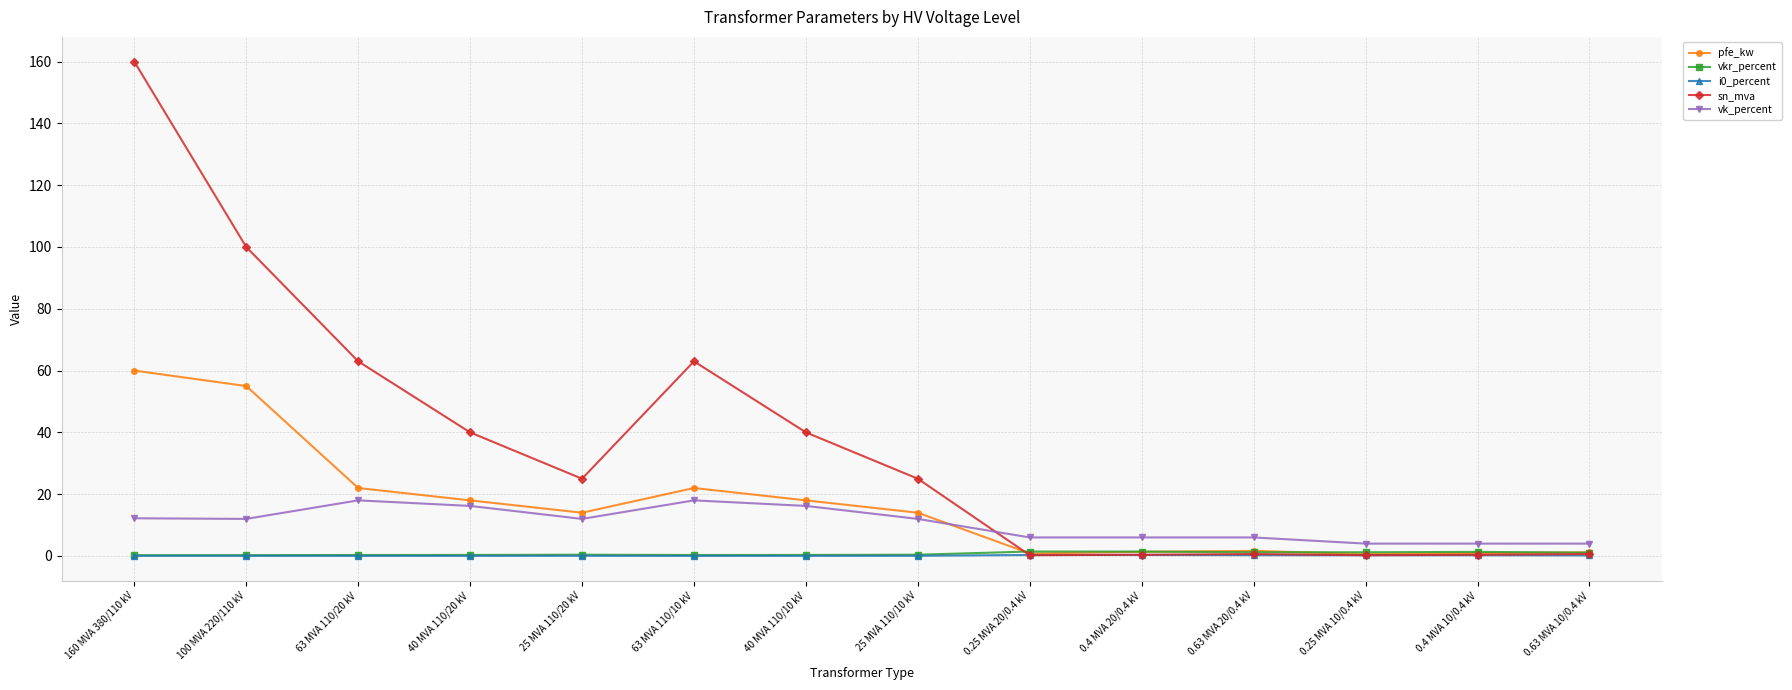

At which category is the sum across all series the highest?

160 MVA 380/110 kV